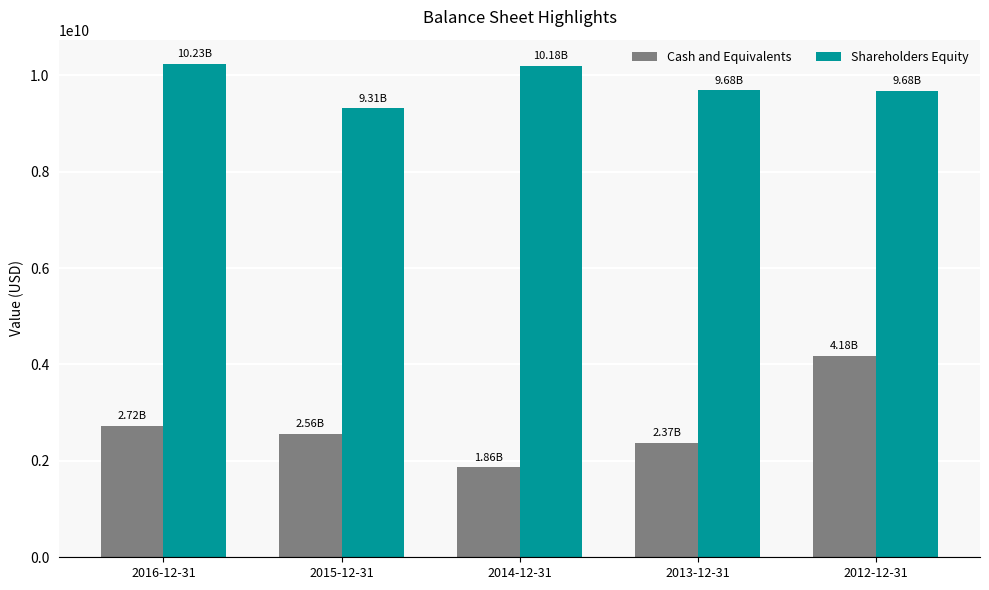

How many categories are shown in the chart?

5